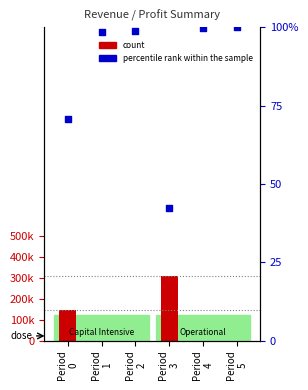

What are all the series names shown in the legend?

count, percentile rank within the sample